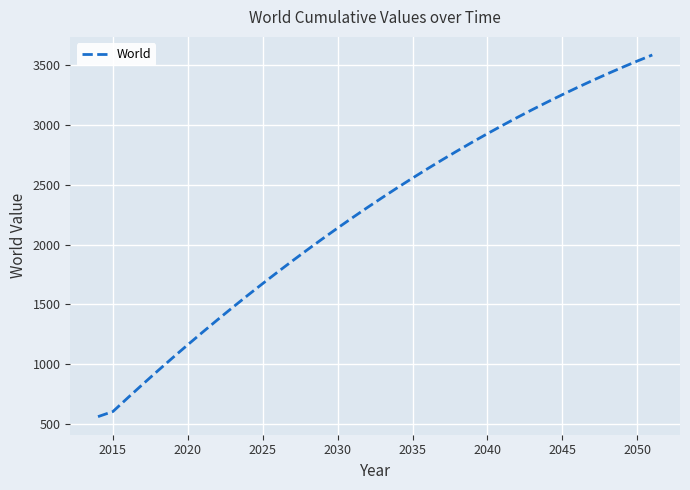

What is the greatest value displayed?

3586.7